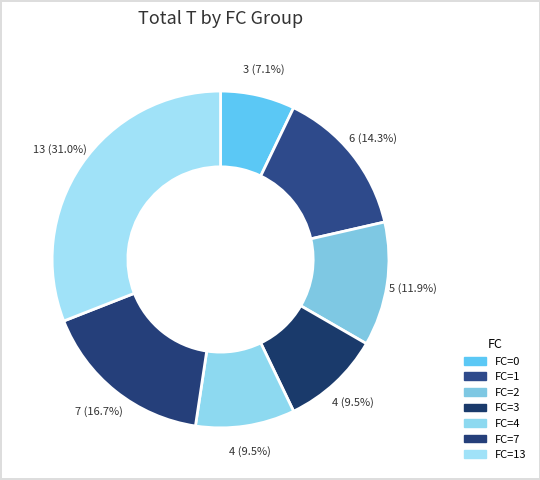

Is there any slice that represents more than half of the pie?

No